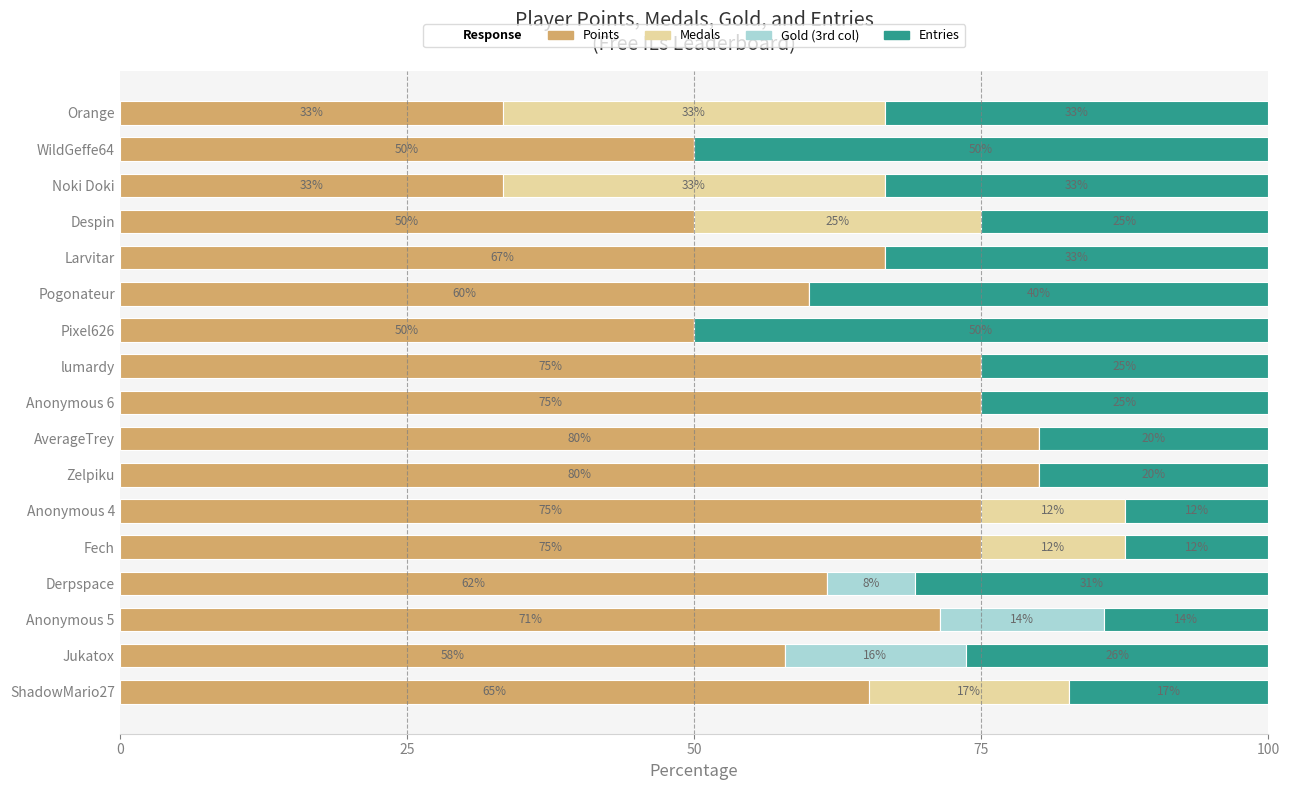

What is the total value across all series at Pixel626?

100.0